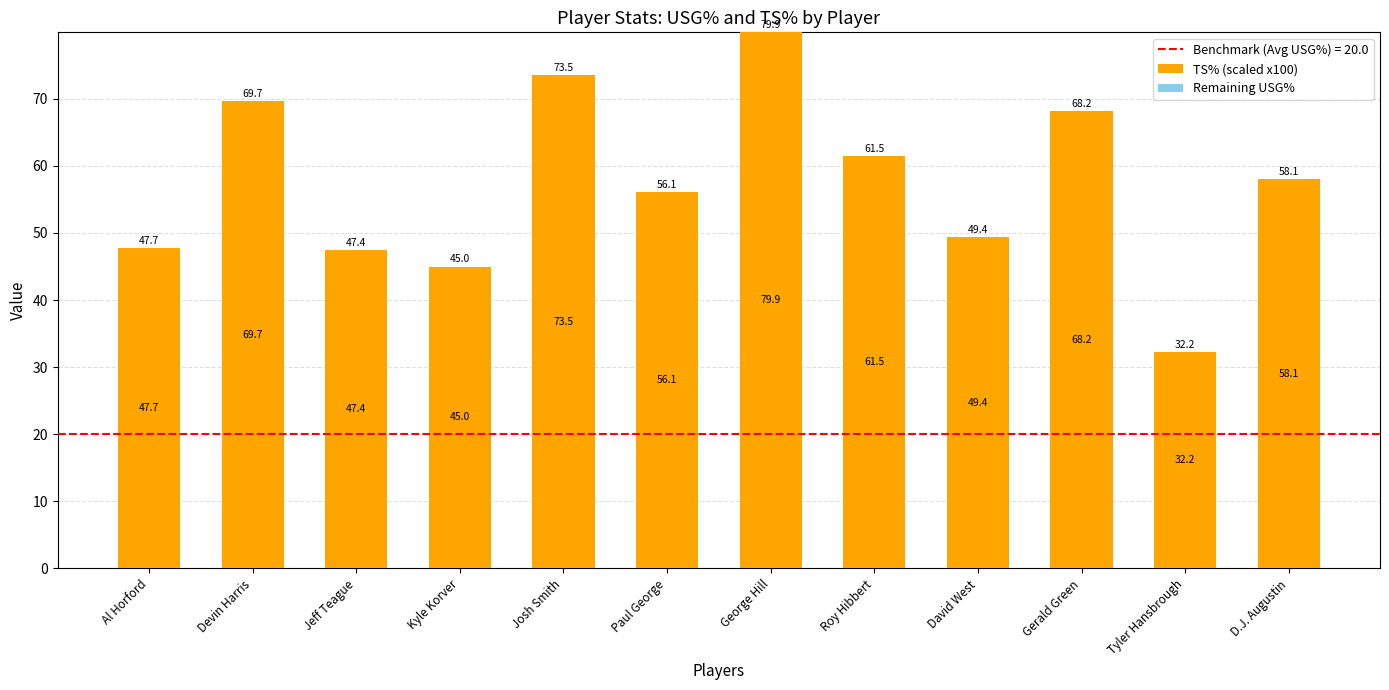

True or false: the data shows 58.1 at D.J. Augustin.

True